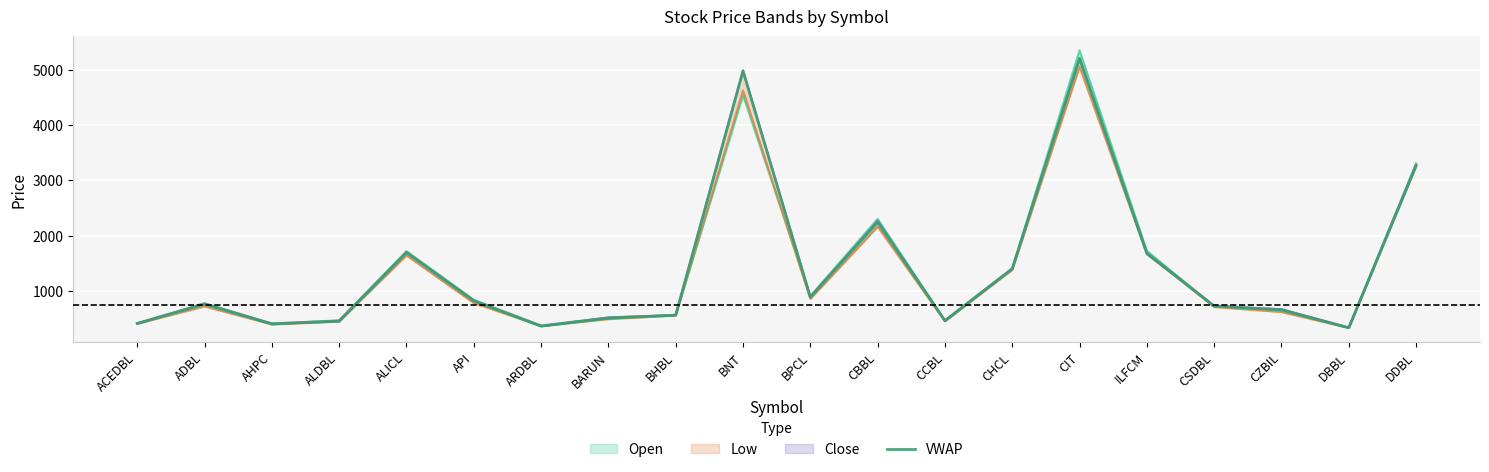

The value at BHBL is 561. True or false?

True